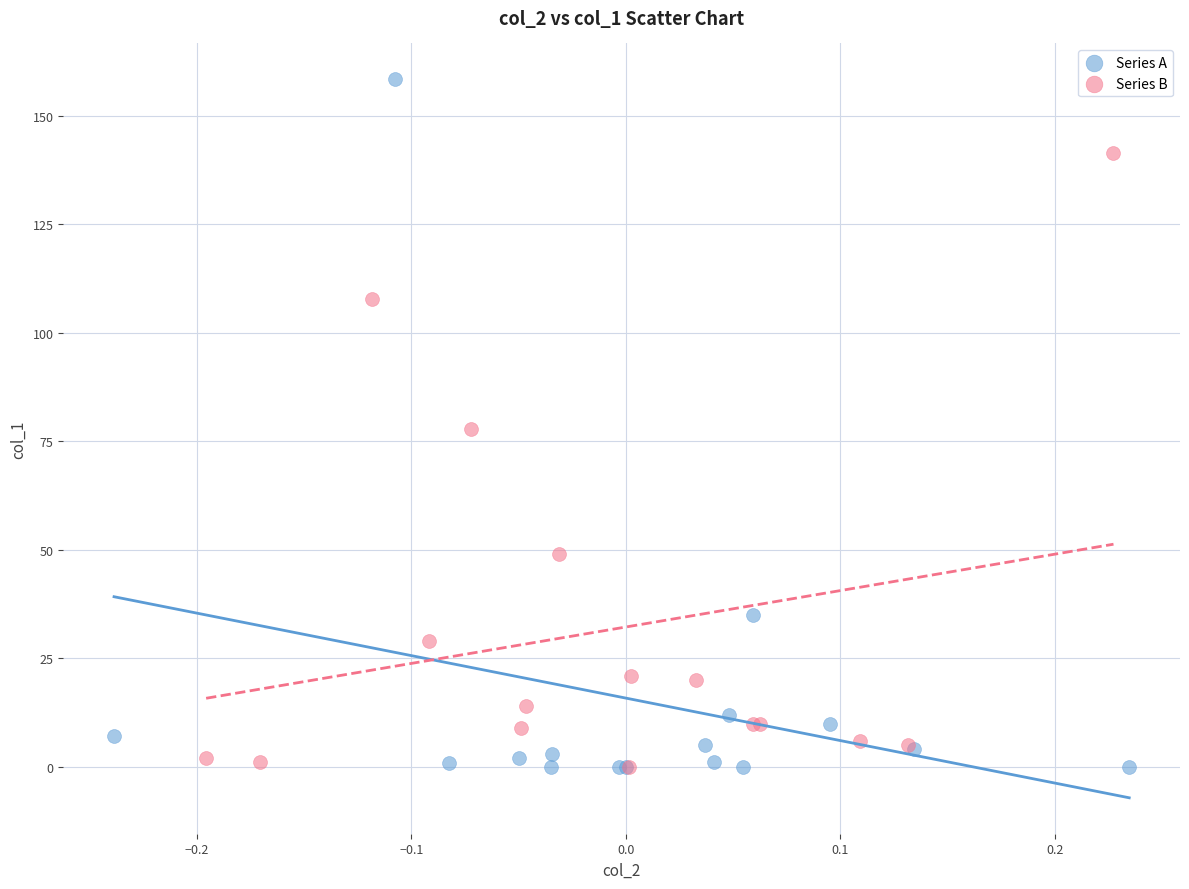

Which series contains the highest Y value?

Series A